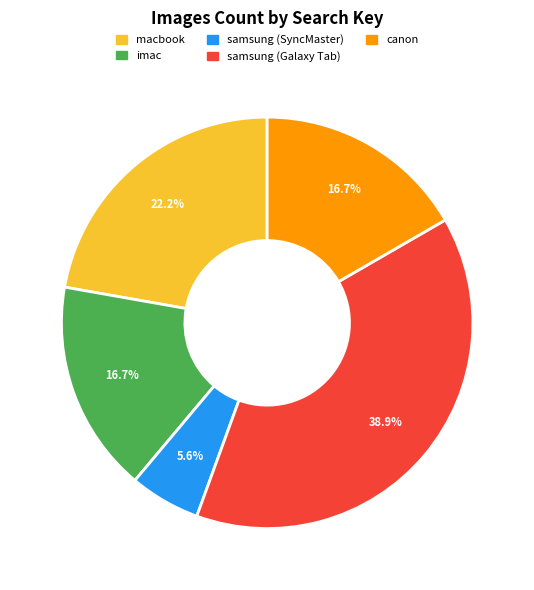

Which category has the biggest portion of the pie?

samsung (Galaxy Tab)